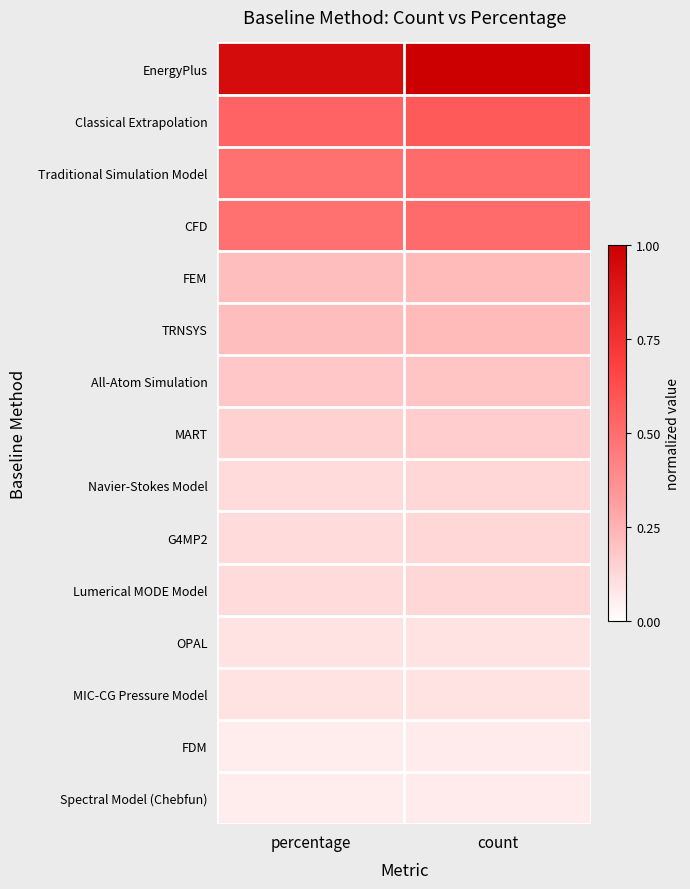

What is the minimum value shown in the chart?

0.1